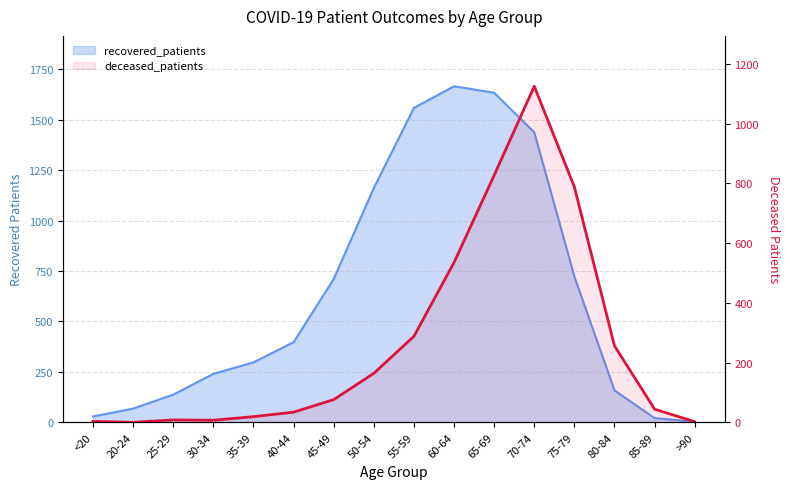

What position from the right is 65-69?

6